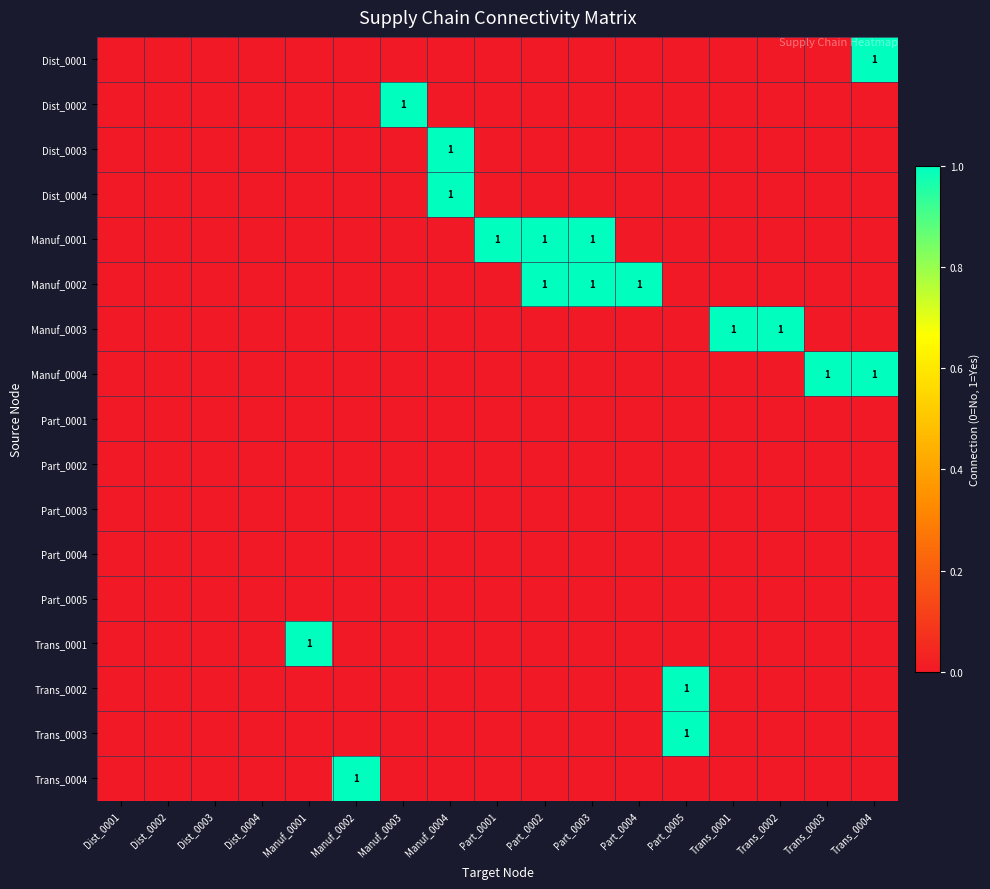

At how many categories does at least one series exceed 0?

13